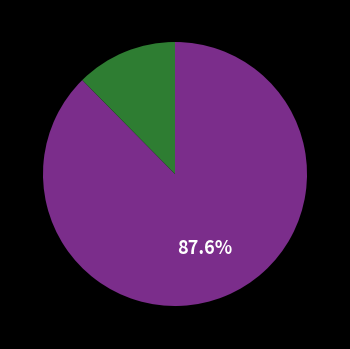

Does any single category account for the majority?

Yes